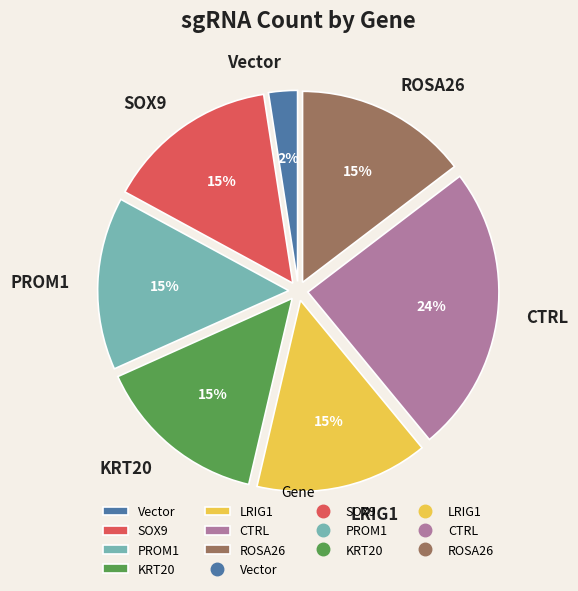

True or false: PROM1 accounts for 15% of the total.

True